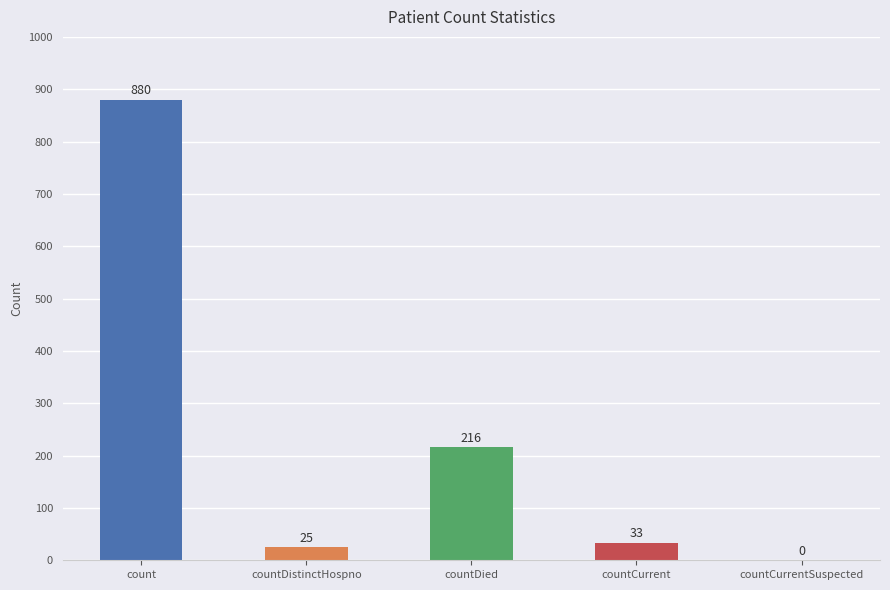

What is the ratio of the value at countDied to the value at countDistinctHospno?

8.6